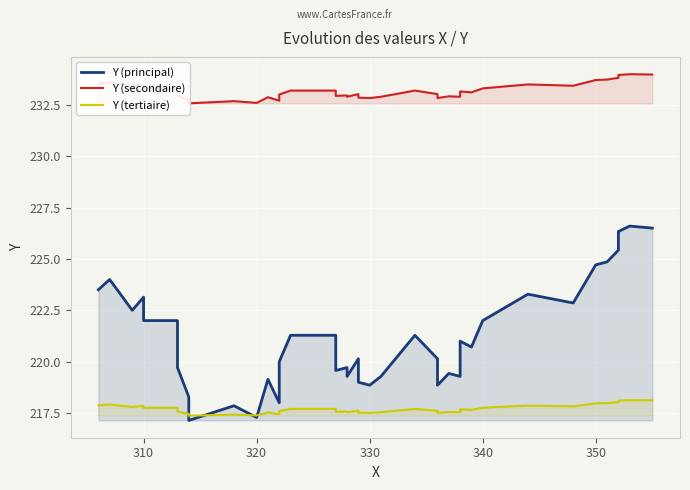

Is it true that Y (secondaire) equals 395.3 at 22?

False